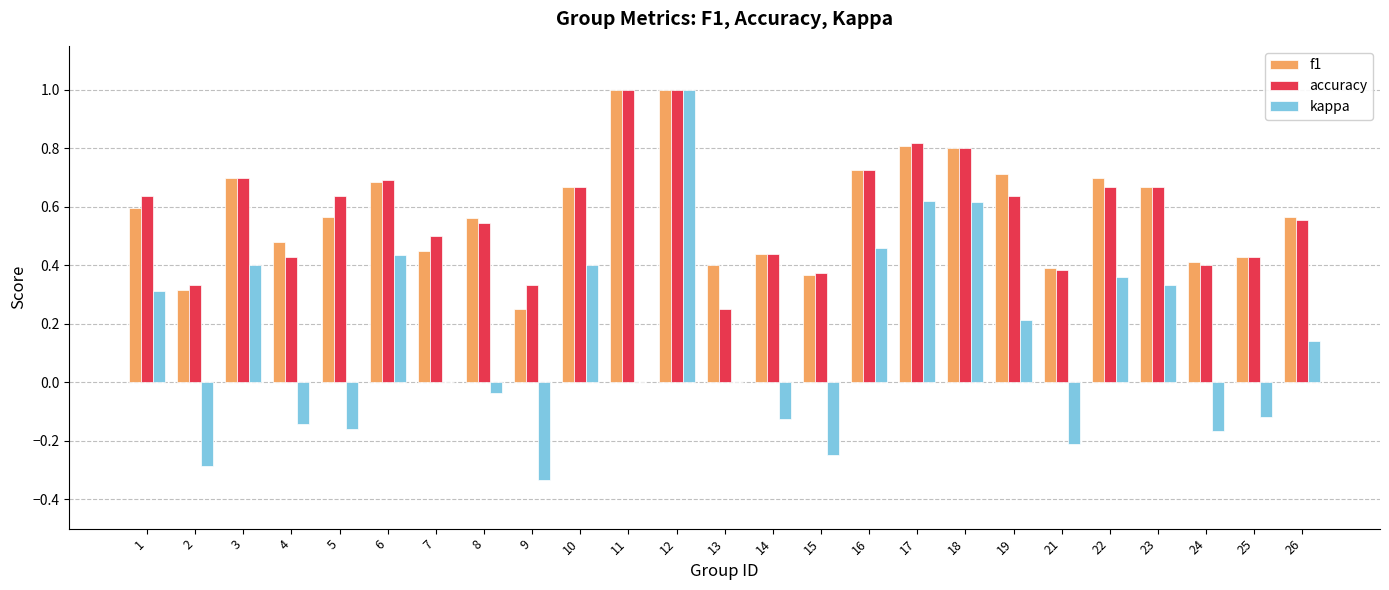

What is the highest value of the kappa series?

1.0